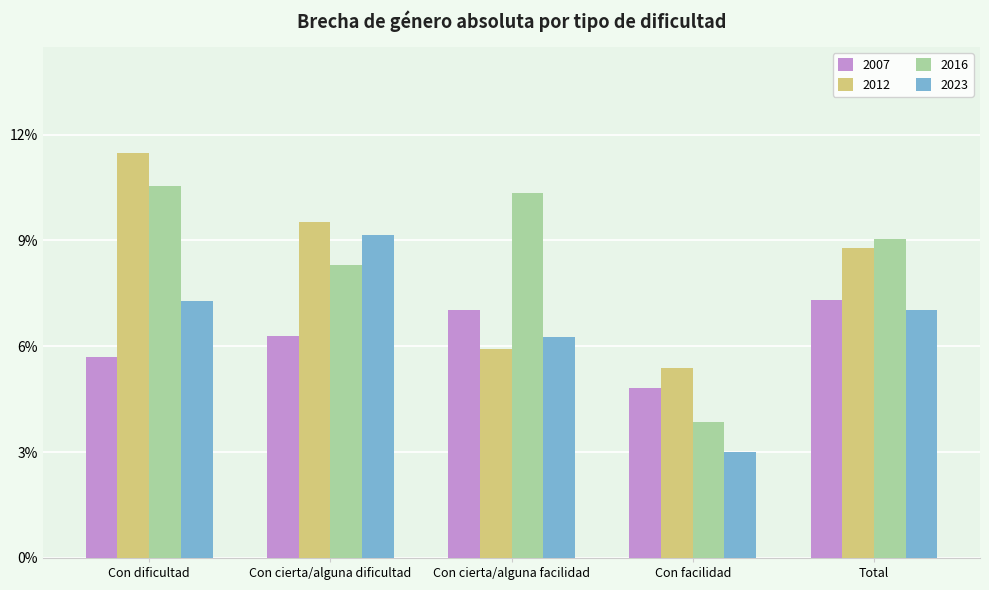

What is the total value across all series at Con facilidad?

17.1